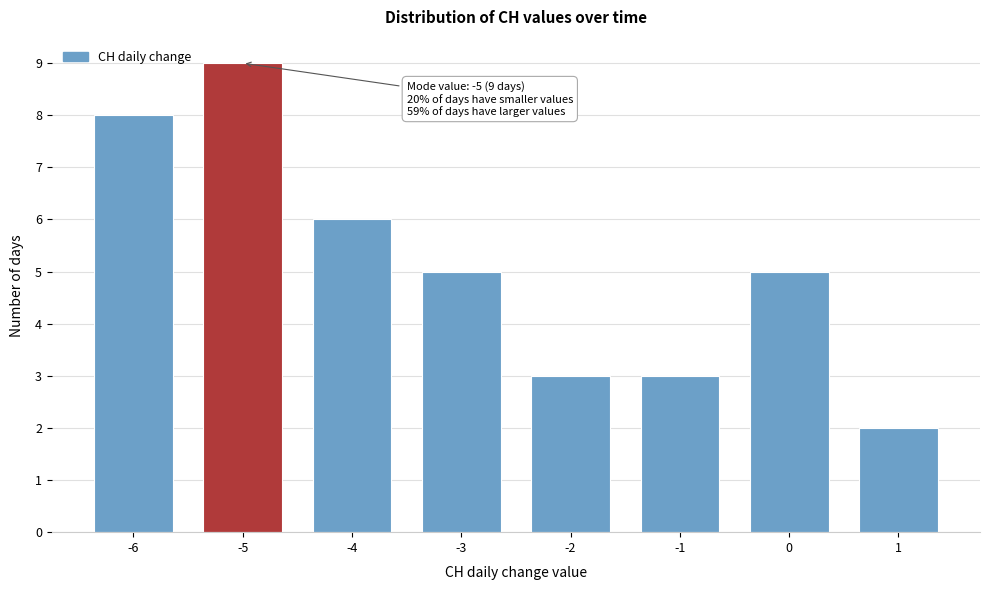

Over which range of the x-axis is the bar tallest?

-5.5 to -4.5